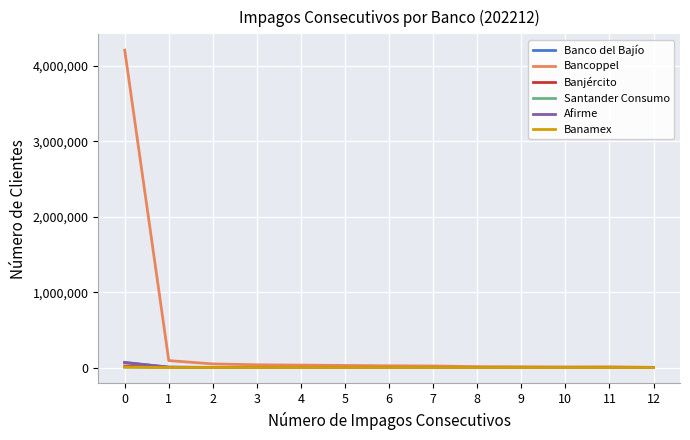

What is the maximum value for Afirme?

63655